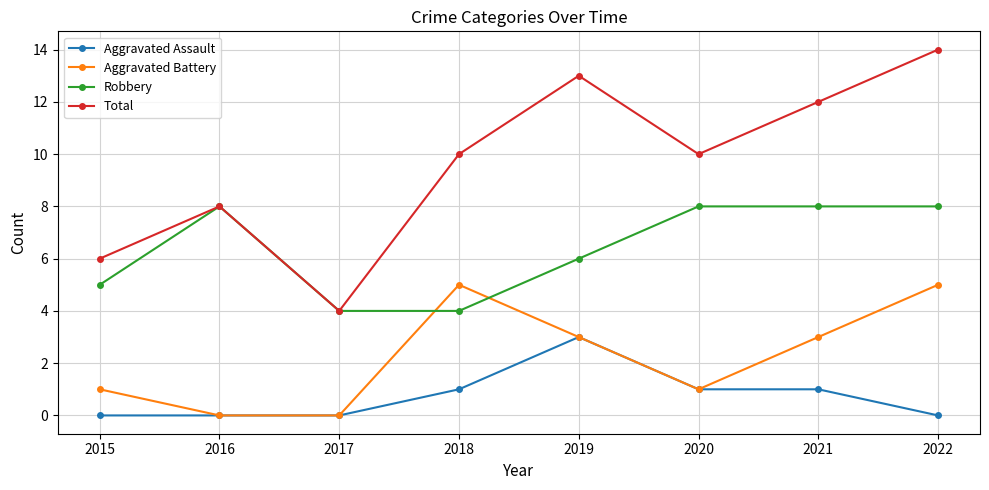

True or false: Total has more than 2 interior local peaks.

False